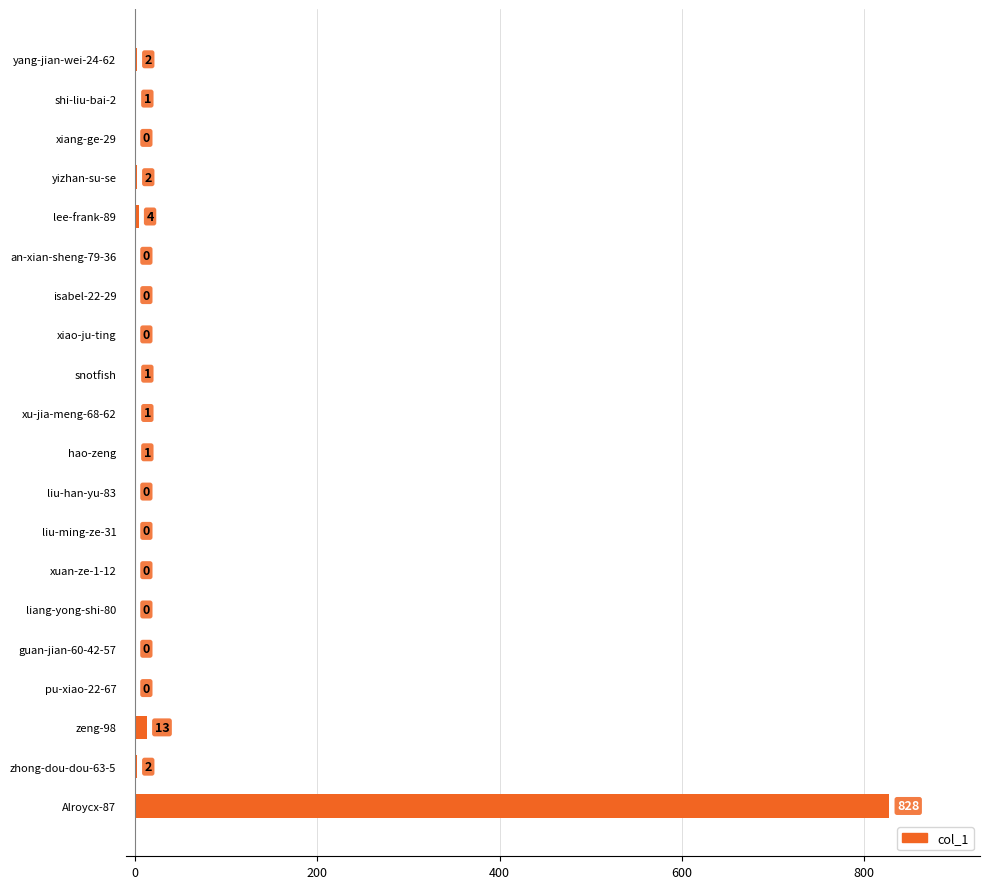

How many distinct data groups are displayed?

1